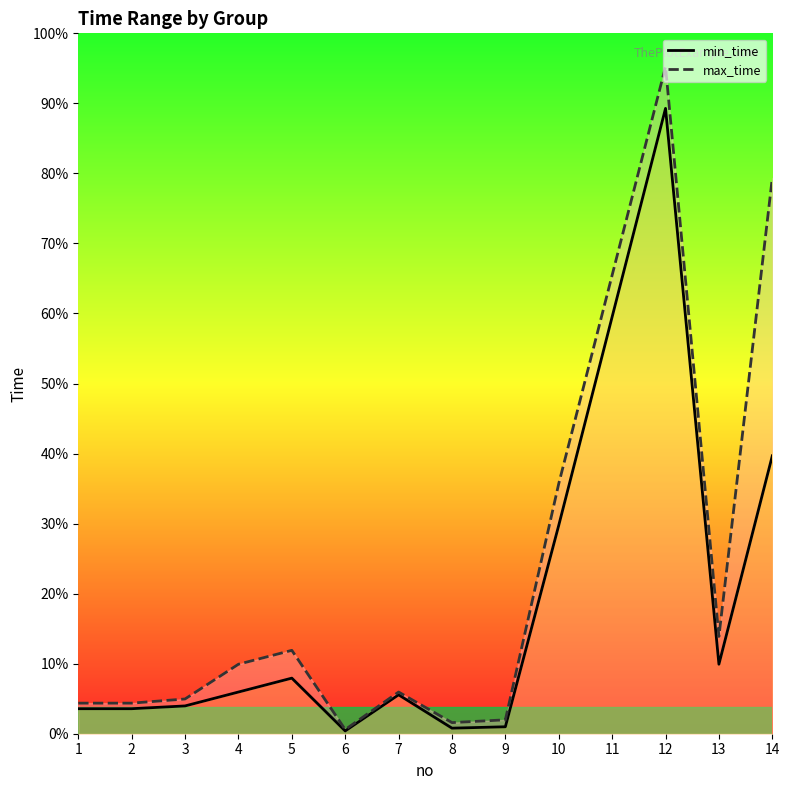

True or false: min_time and max_time intersect in this chart.

False